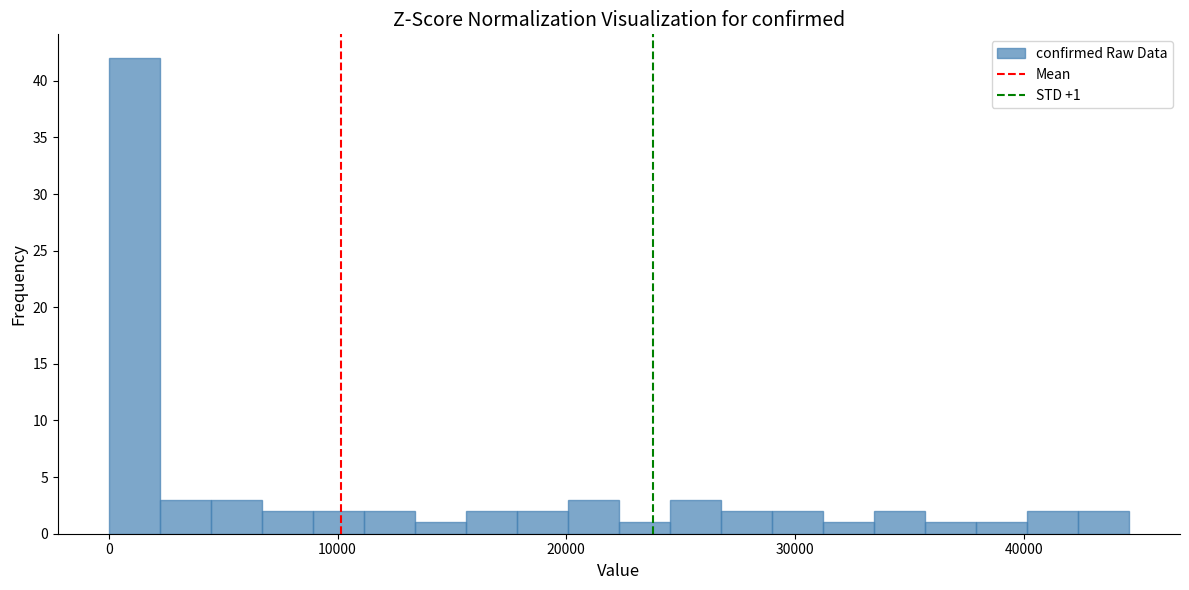

Around what value on the x-axis is the tallest bar? Give the approximate position of its centre, as read against the axis.

1000